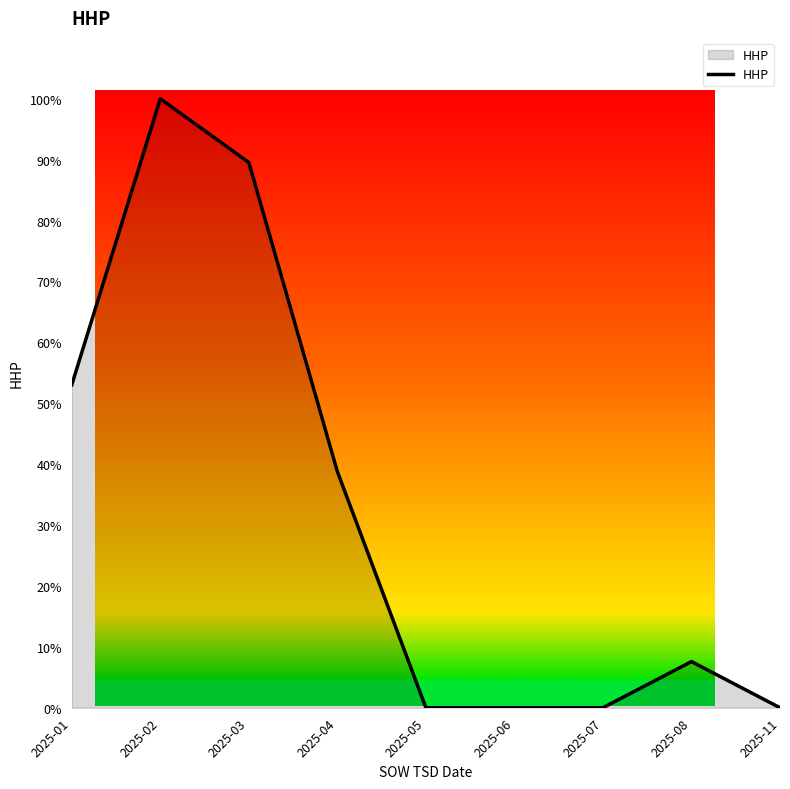

Reading left to right, extract all data points from this chart.

53.0	100.0	89.5	38.8	0.0	0.0	0.0	7.6	0.0